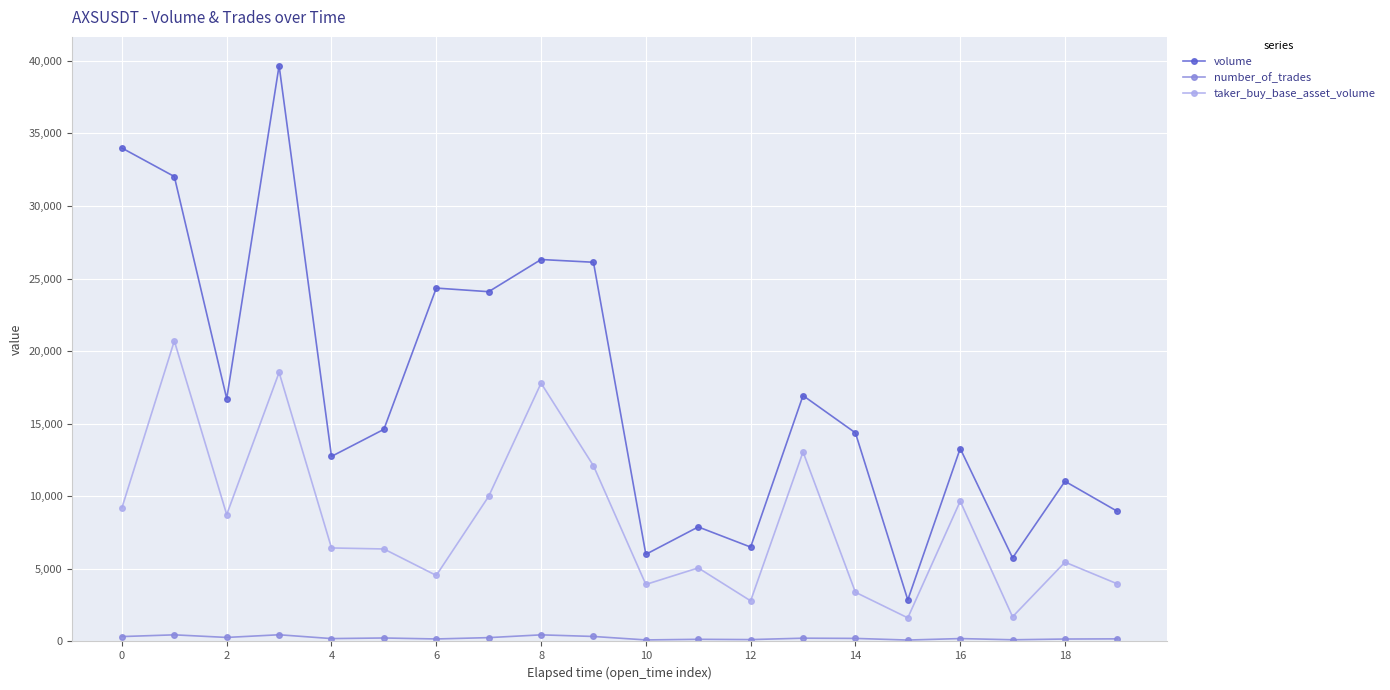

Which series has the largest total across all categories?

volume